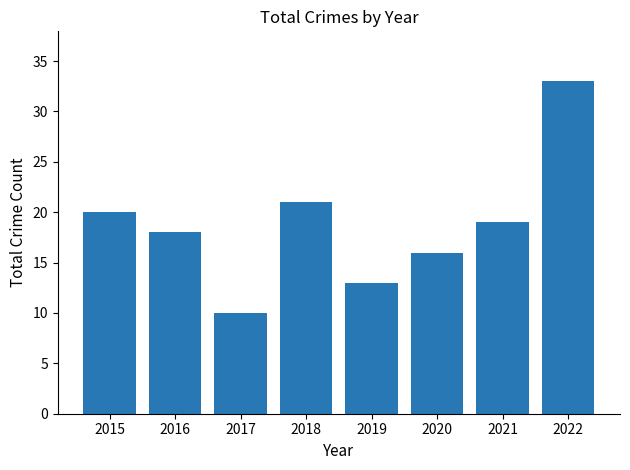

Which has a higher value, 2015 or 2018?

2018